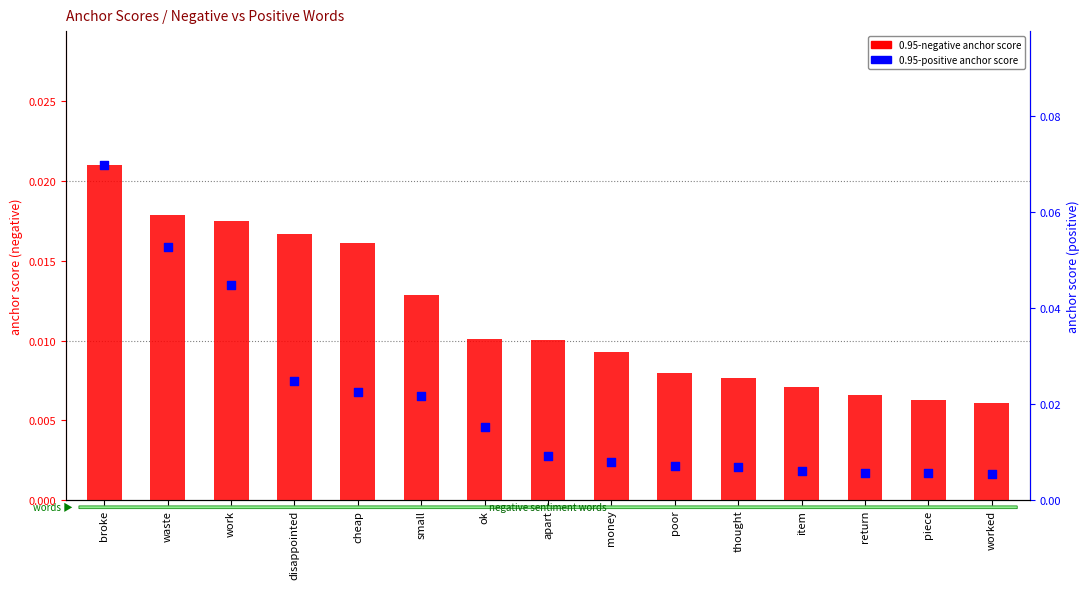

What are all the series names shown in the legend?

0.95-negative anchor score, 0.95-positive anchor score